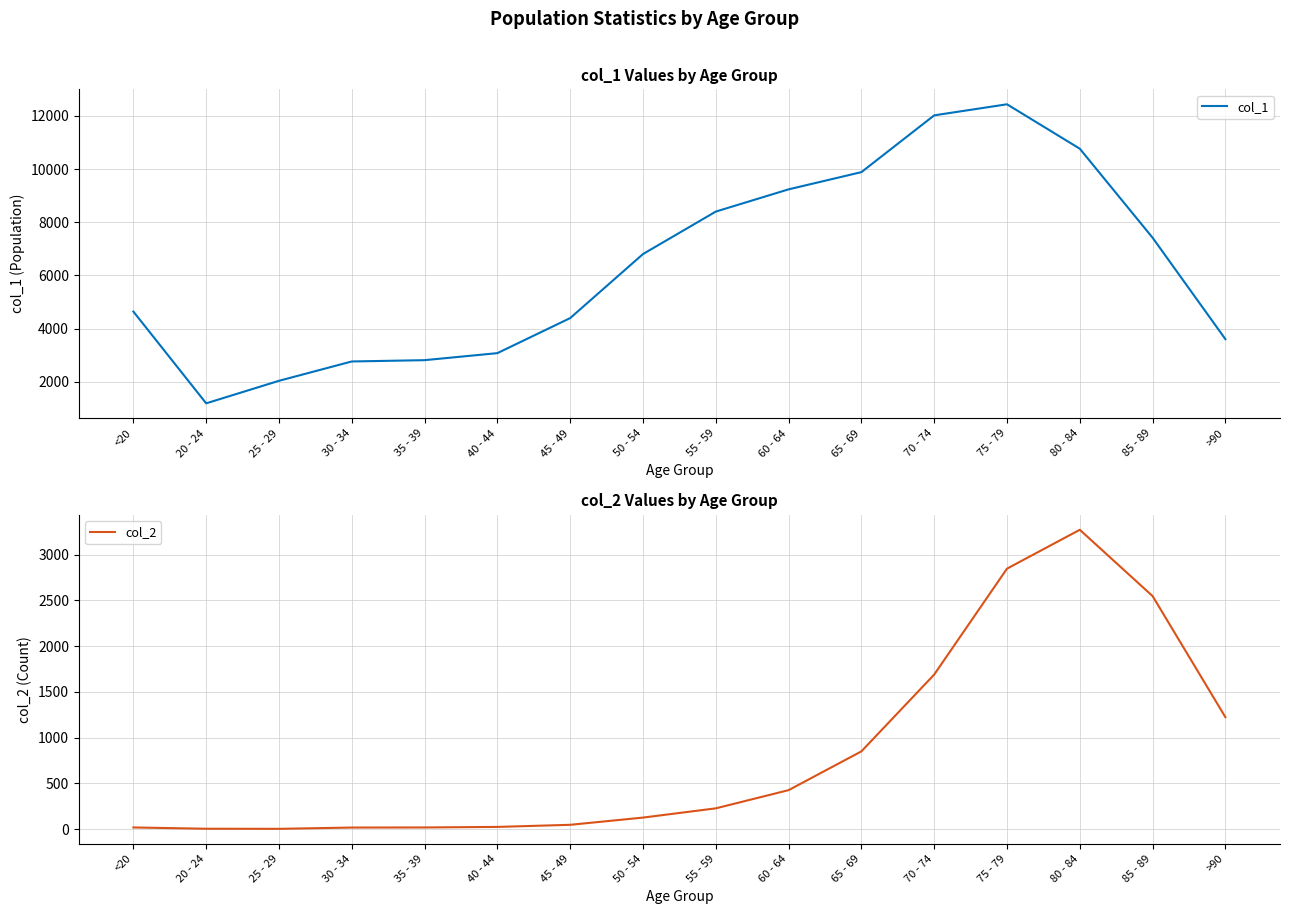

True or false: col_2 has a value of 3 at 25 - 29.

True